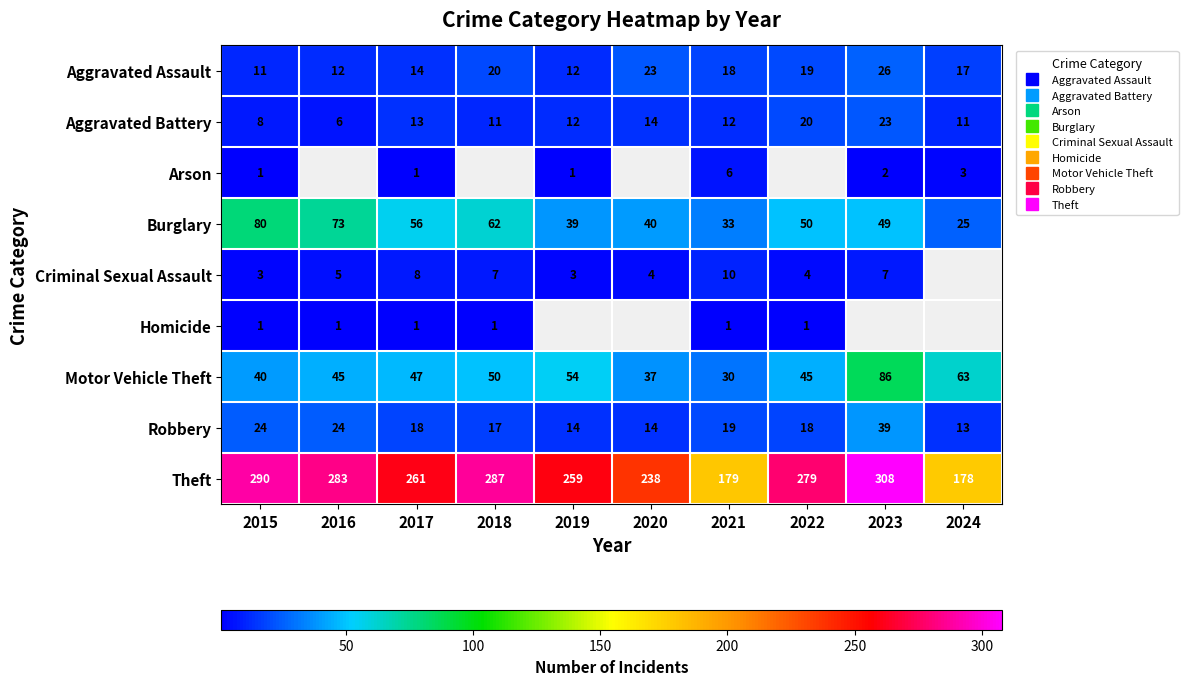

Which series has the widest spread of values?

Theft